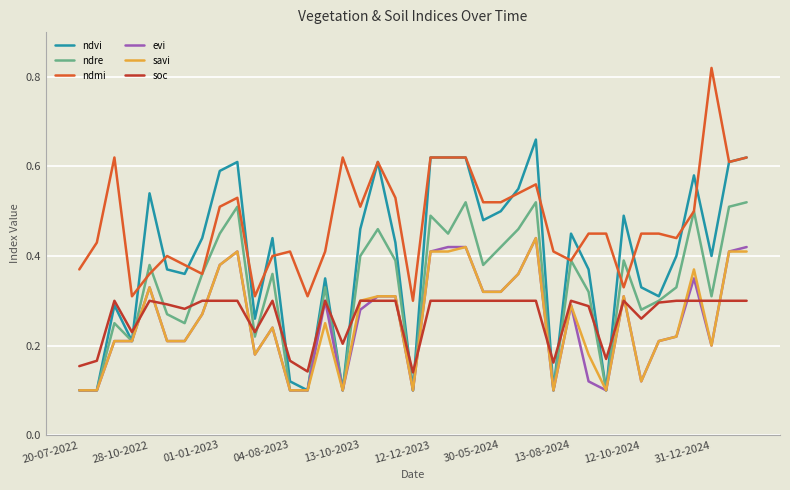

True or false: ndmi and savi intersect in this chart.

False